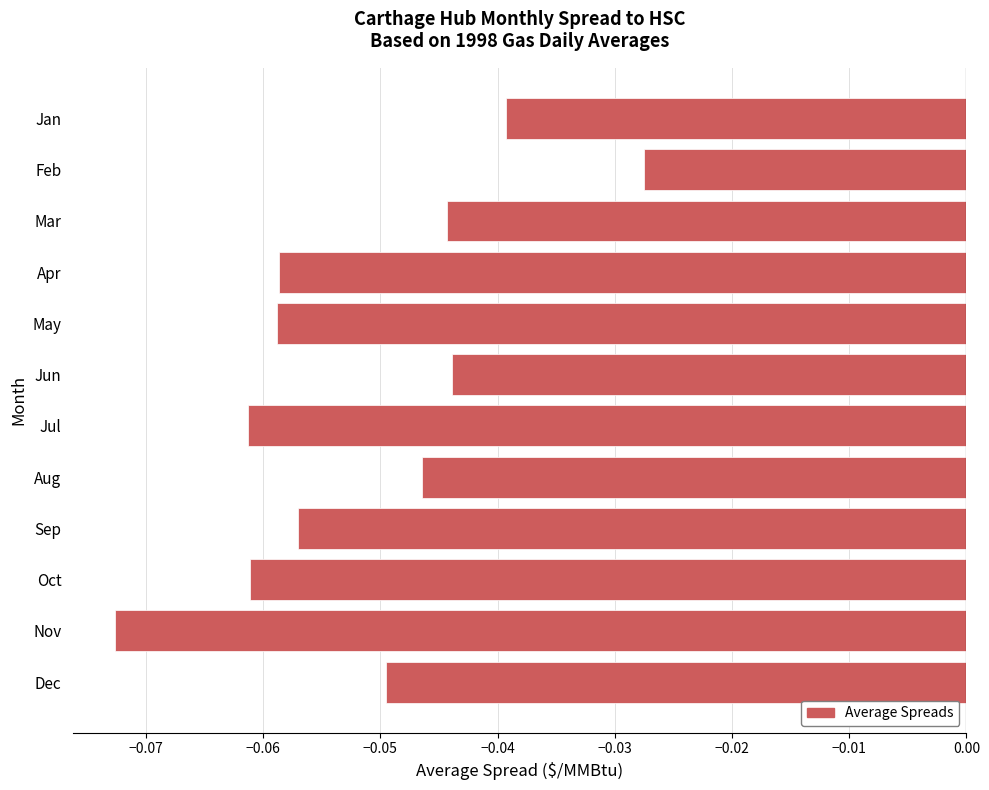

Where is the data nearest to the value 0?

Feb